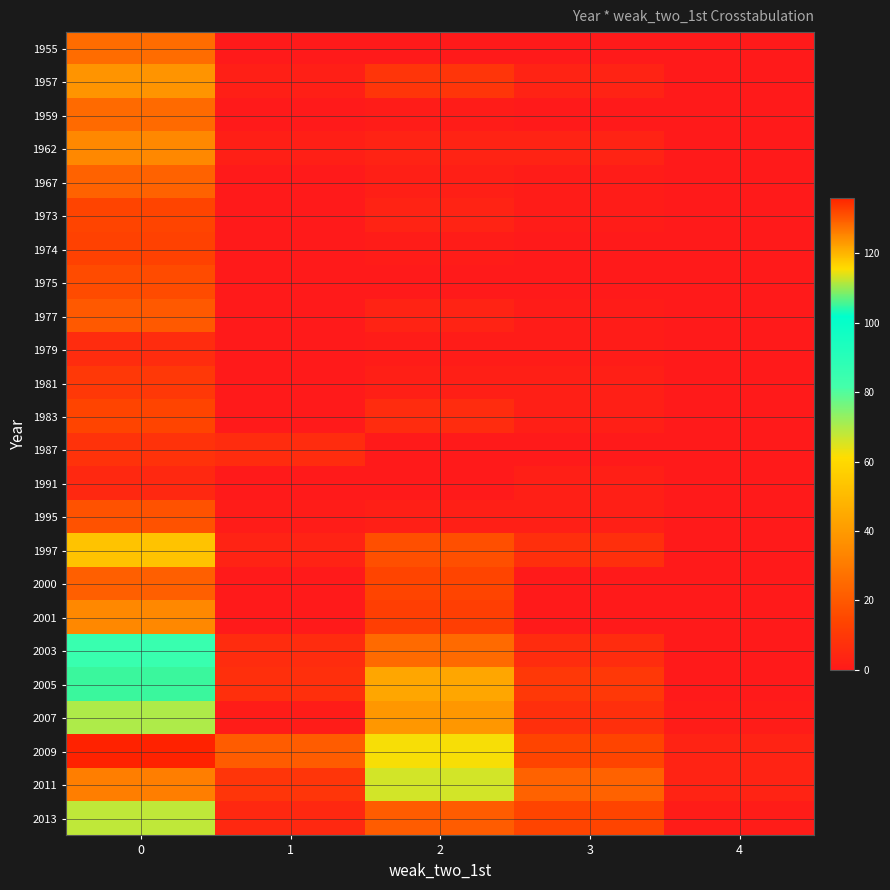

Between 0 and 1, which series saw the biggest shift?

2011